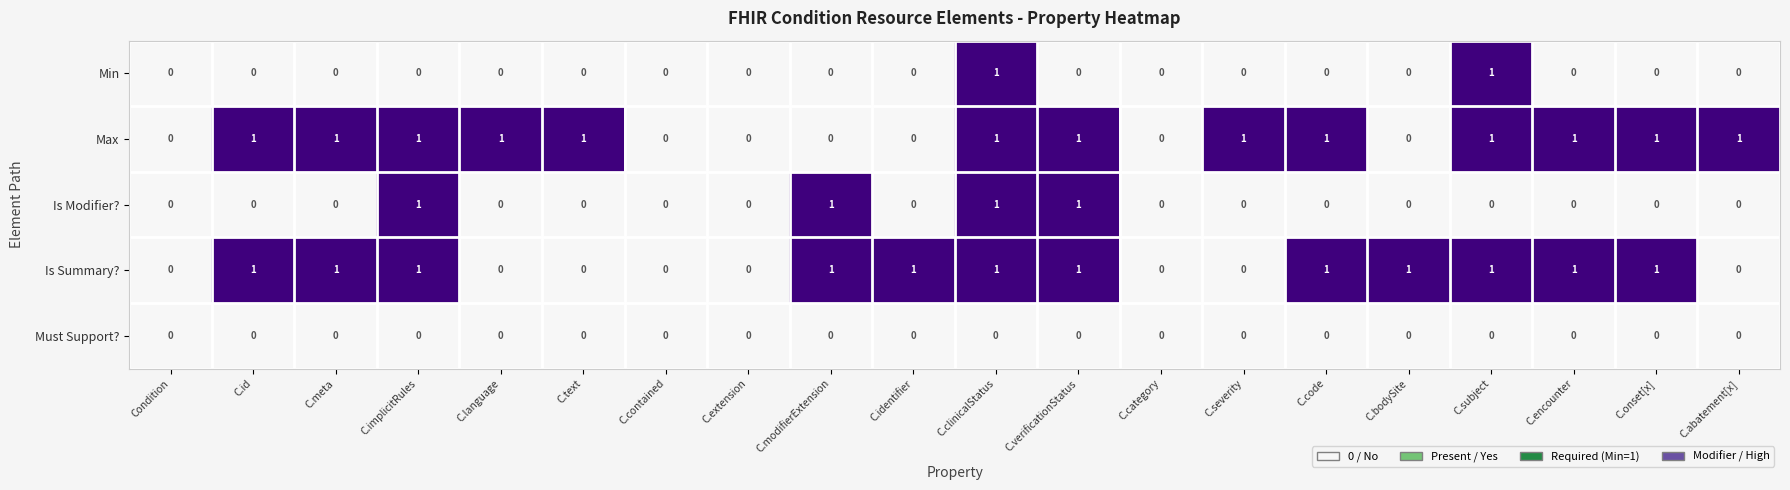

Between Condition and C.bodySite, which series saw the biggest shift?

Is Summary?